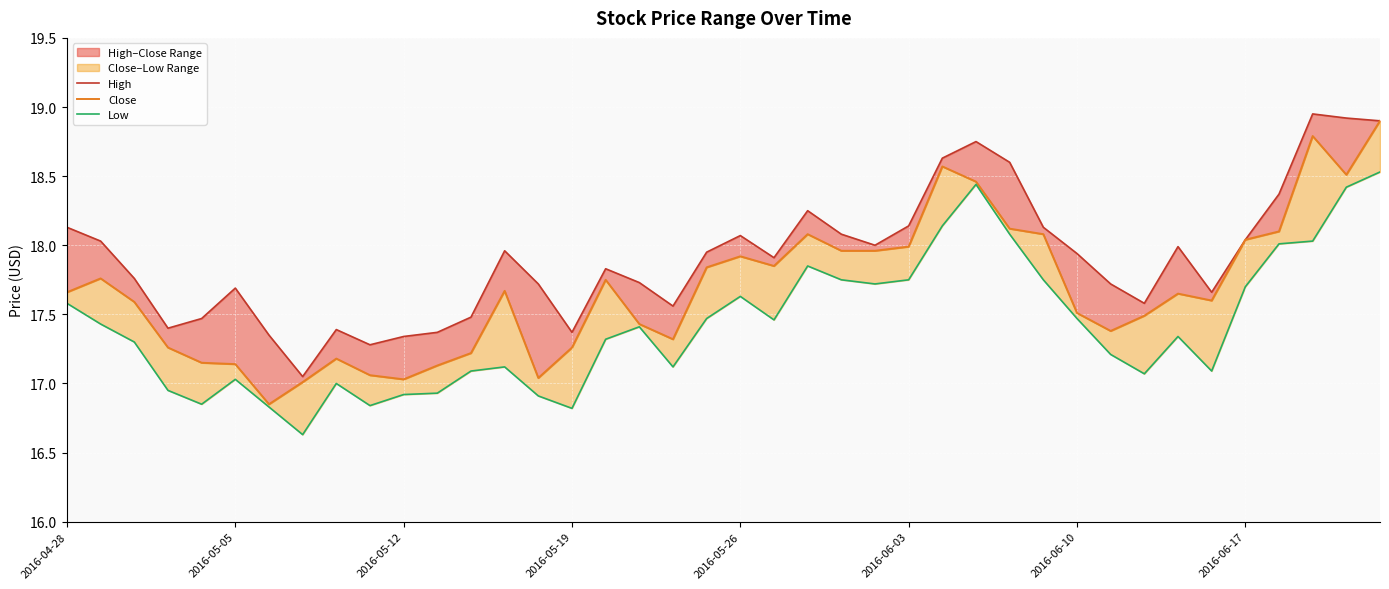

What position from the right is 39?

1